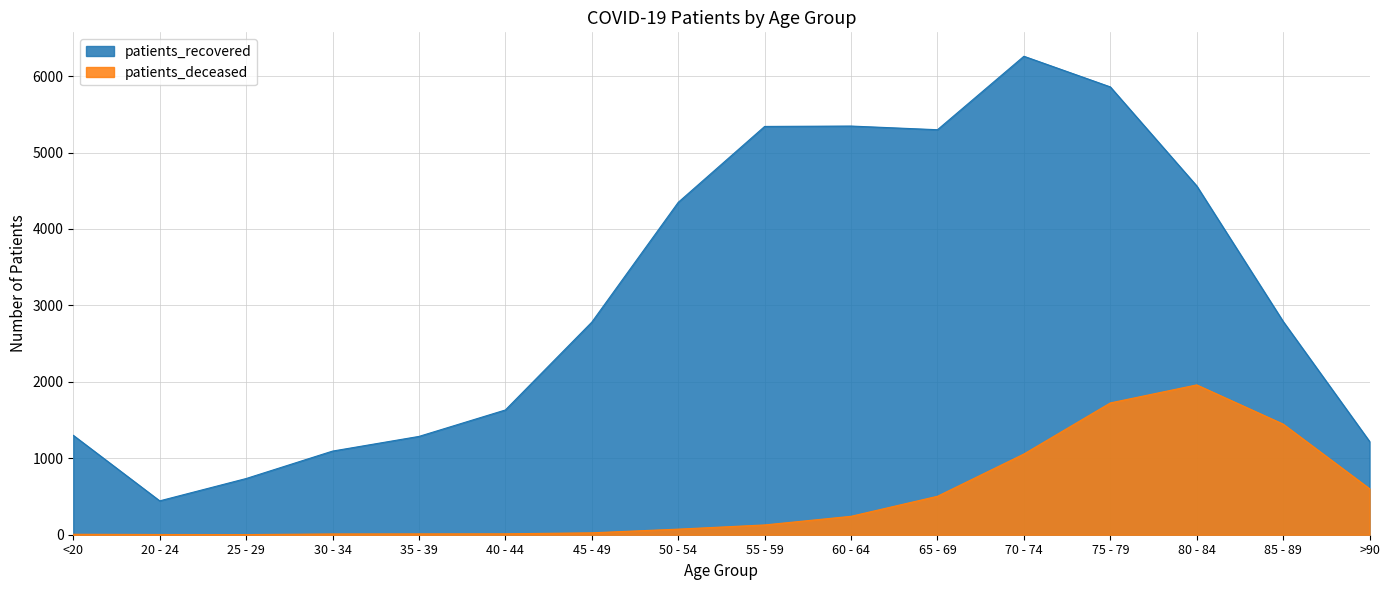

Between 45 - 49 and 80 - 84, which series saw the biggest shift?

patients_deceased